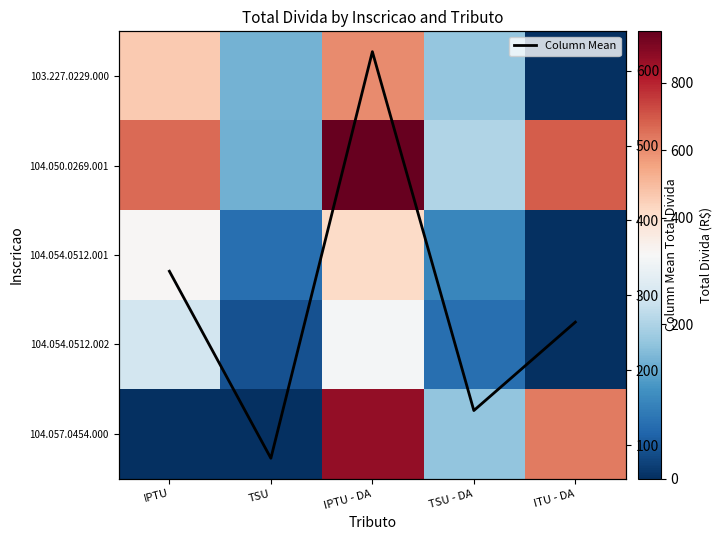

Between TSU and IPTU, which is larger?

IPTU